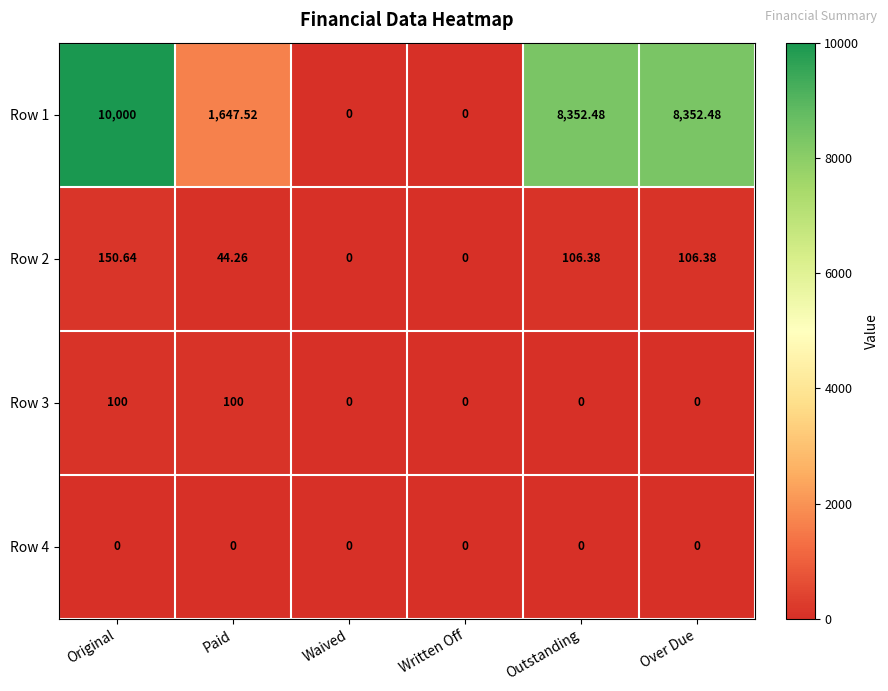

At which category is the sum across all series the highest?

Original